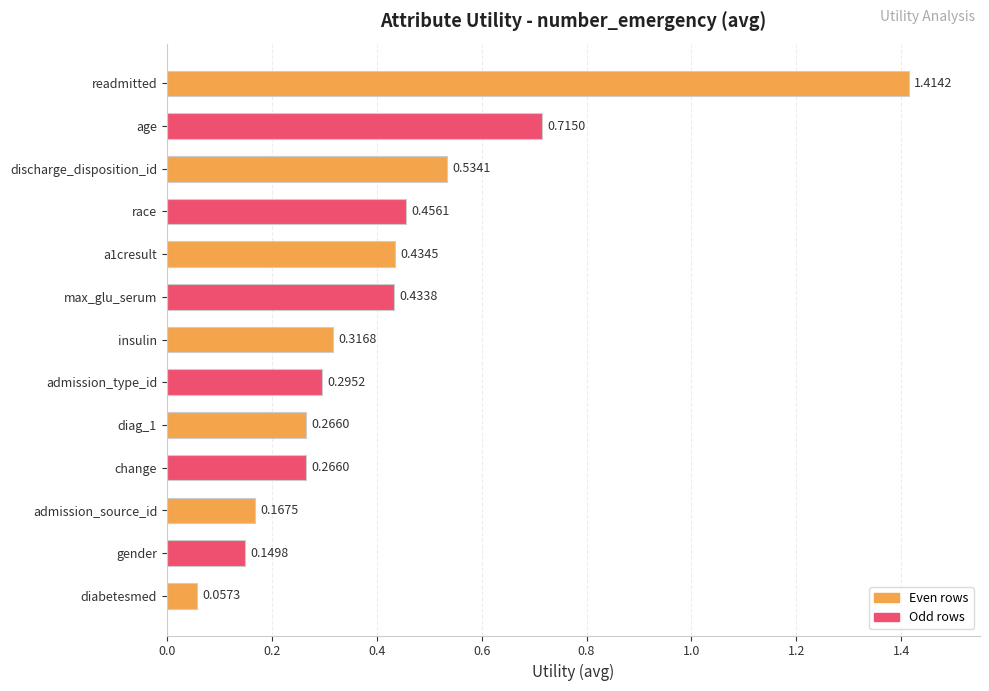

What is the label of the 10th bar from the bottom?

race